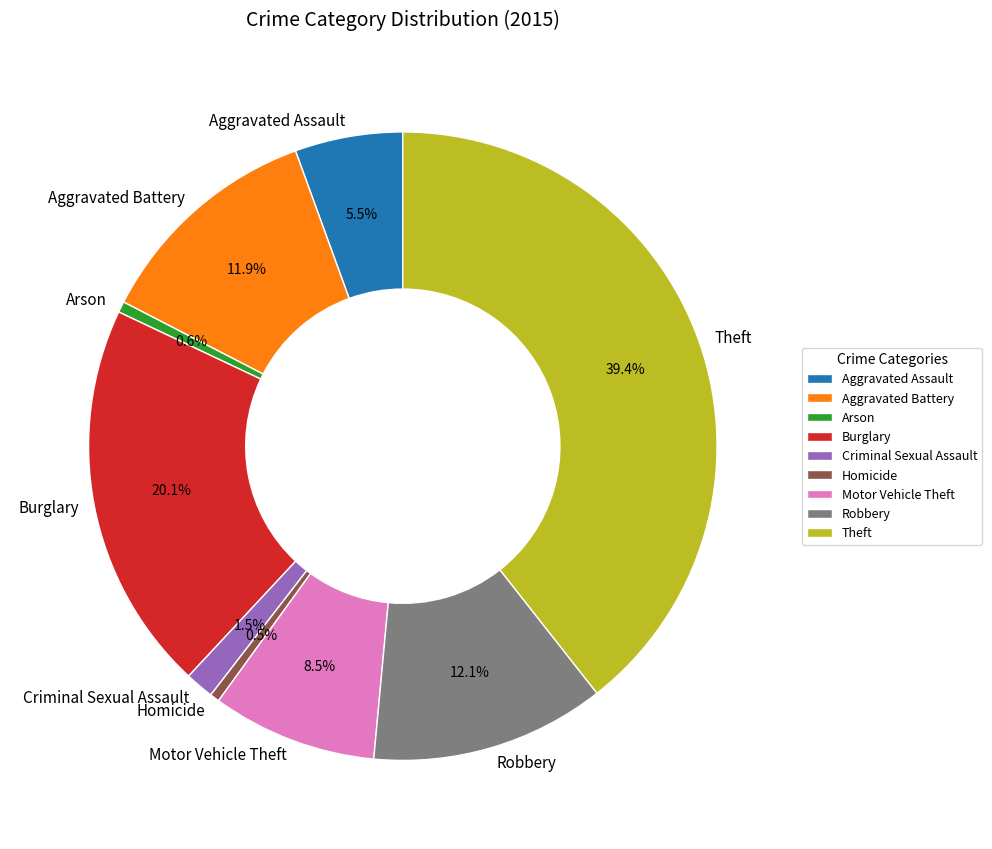

True or false: Arson accounts for 1% of the total.

True